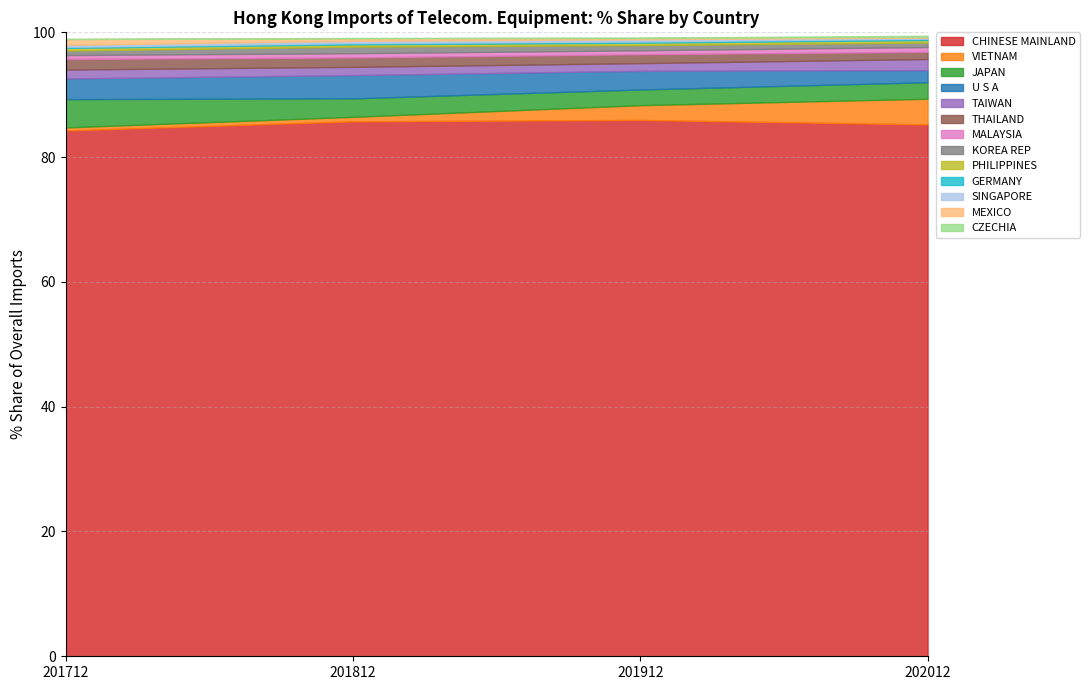

What is the lowest value of the CHINESE MAINLAND series?

84.3